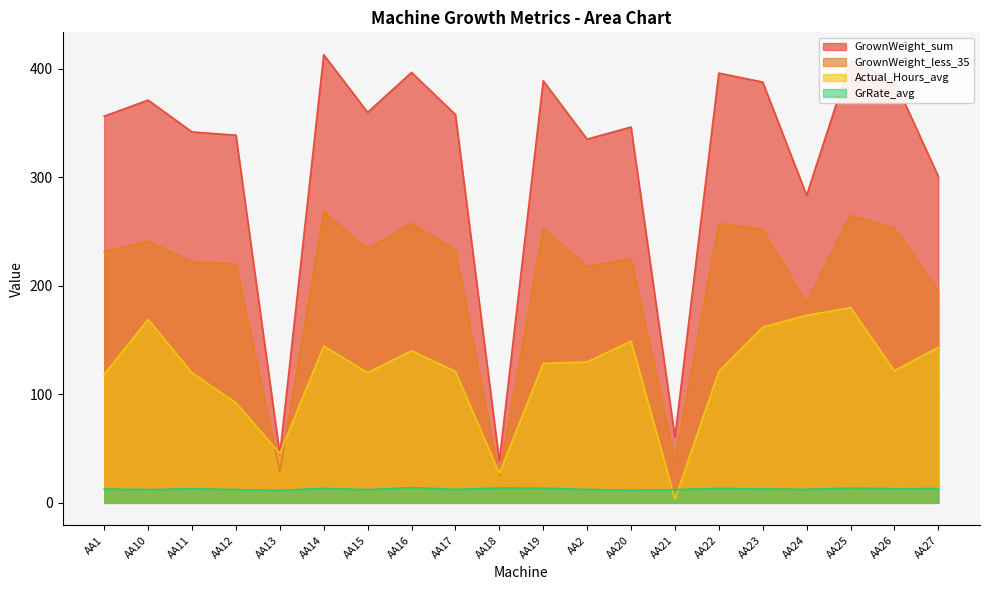

What is the maximum value shown in the chart?

413.0